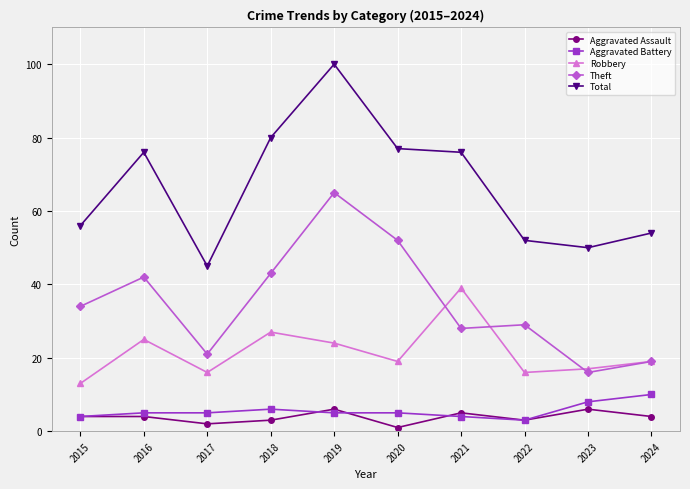

What is the spread (max minus min) of values at 2022?

49